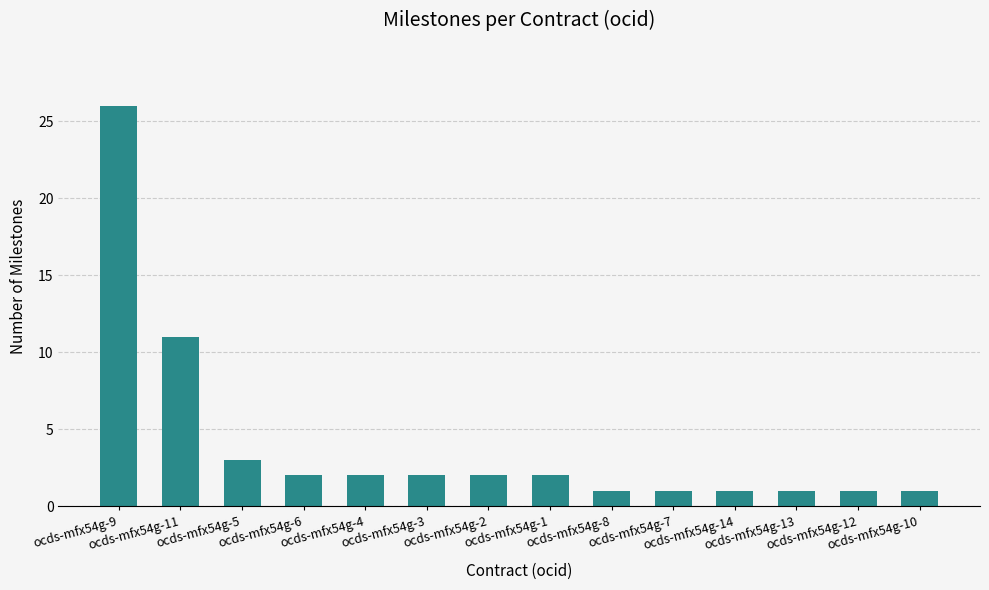

What is the approximate value at ocds-mfx54g-5, to the nearest 5?

5